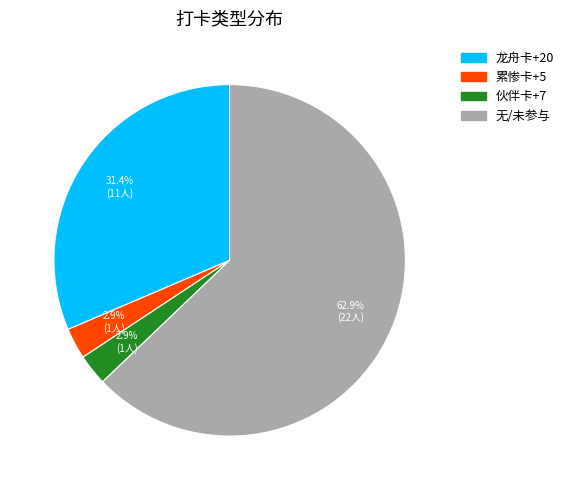

Which slice is the largest?

无/未参与